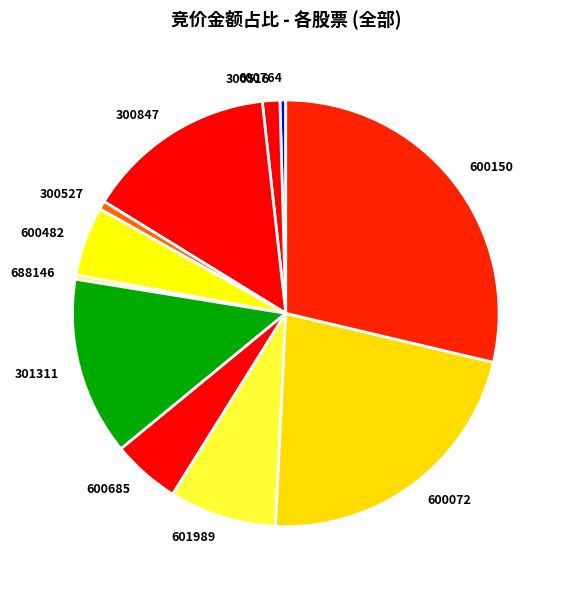

Is the sum of 300847 and 301311 greater than half?

No